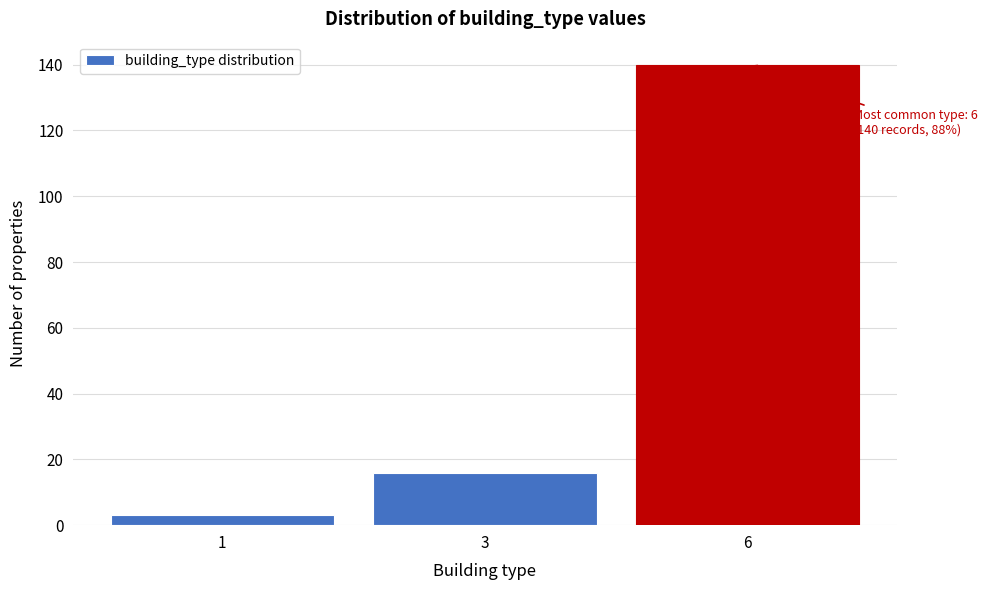

Reading left to right, extract all data points from this chart.

3	16	140